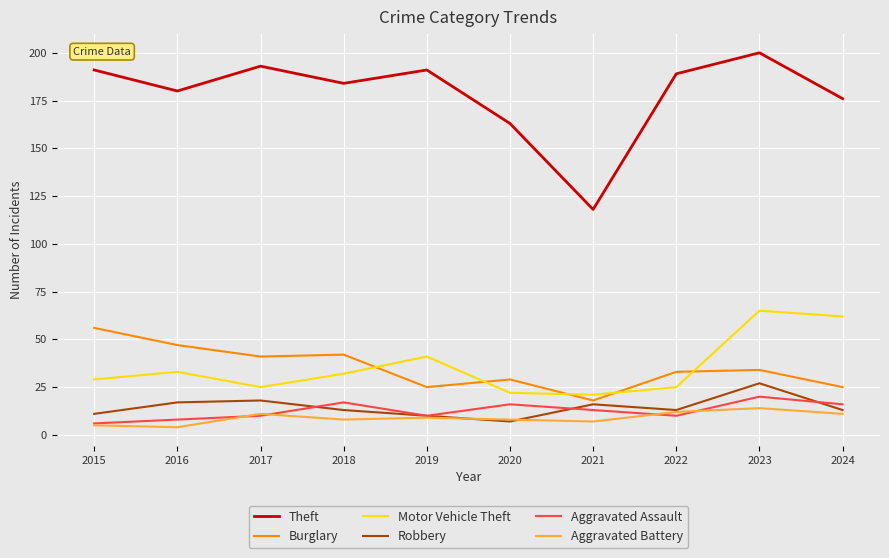

Does the chart display data point markers on the line(s)?

No